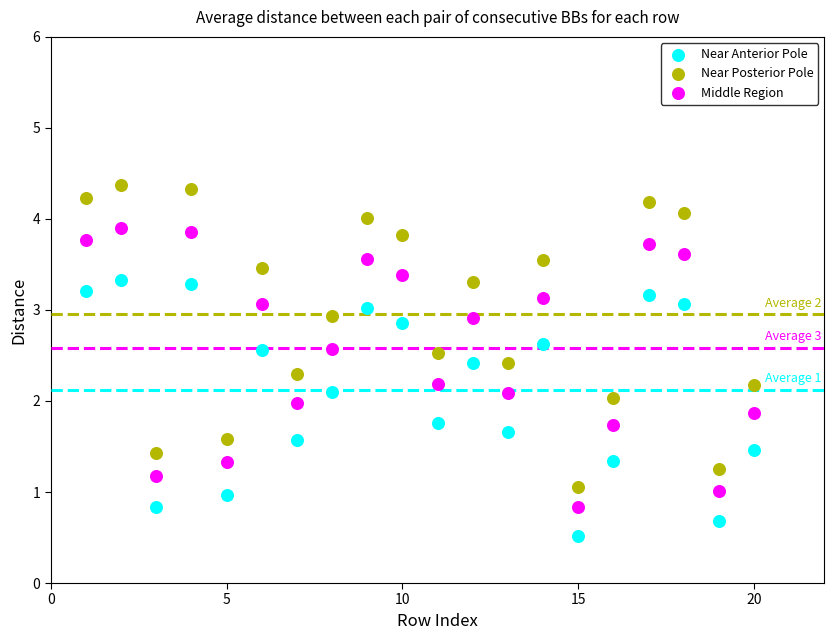

Across all data points, what is the range of Y values (max minus min)?

3.9